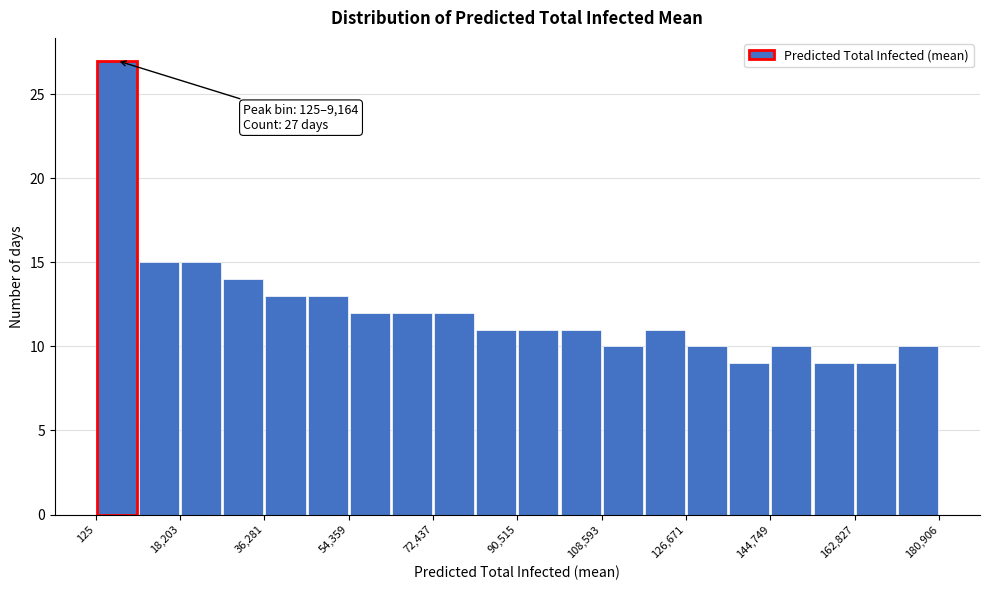

Over which range of the x-axis is the bar tallest?

0 to 10000